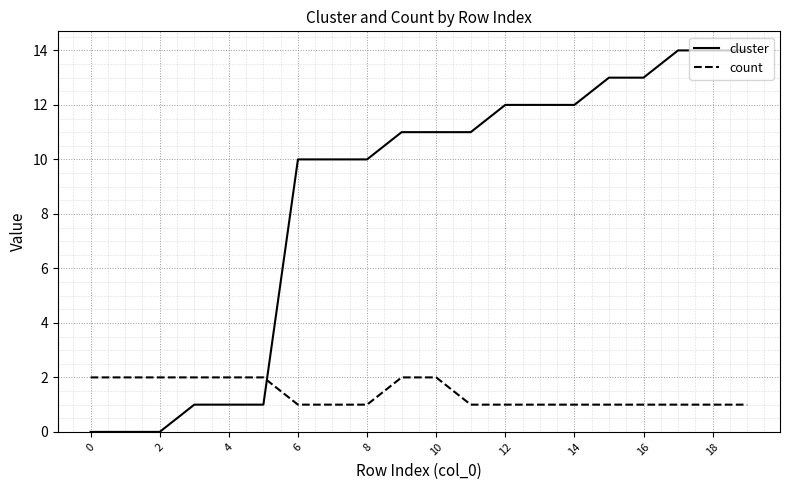

Rank the series by their average value, from lowest to highest.

count, cluster